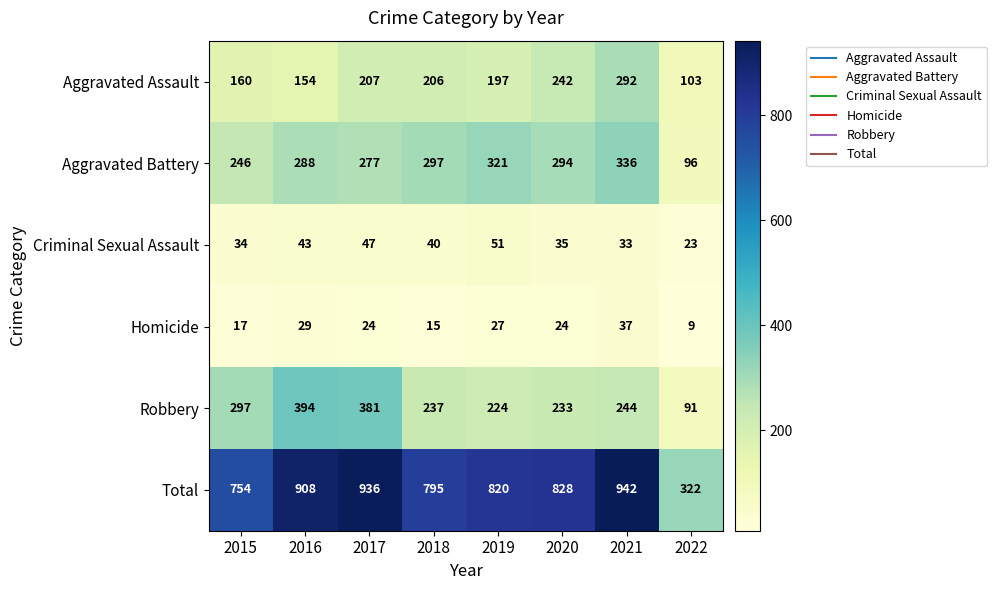

What is the difference between the maximum and minimum values in the Criminal Sexual Assault series?

28